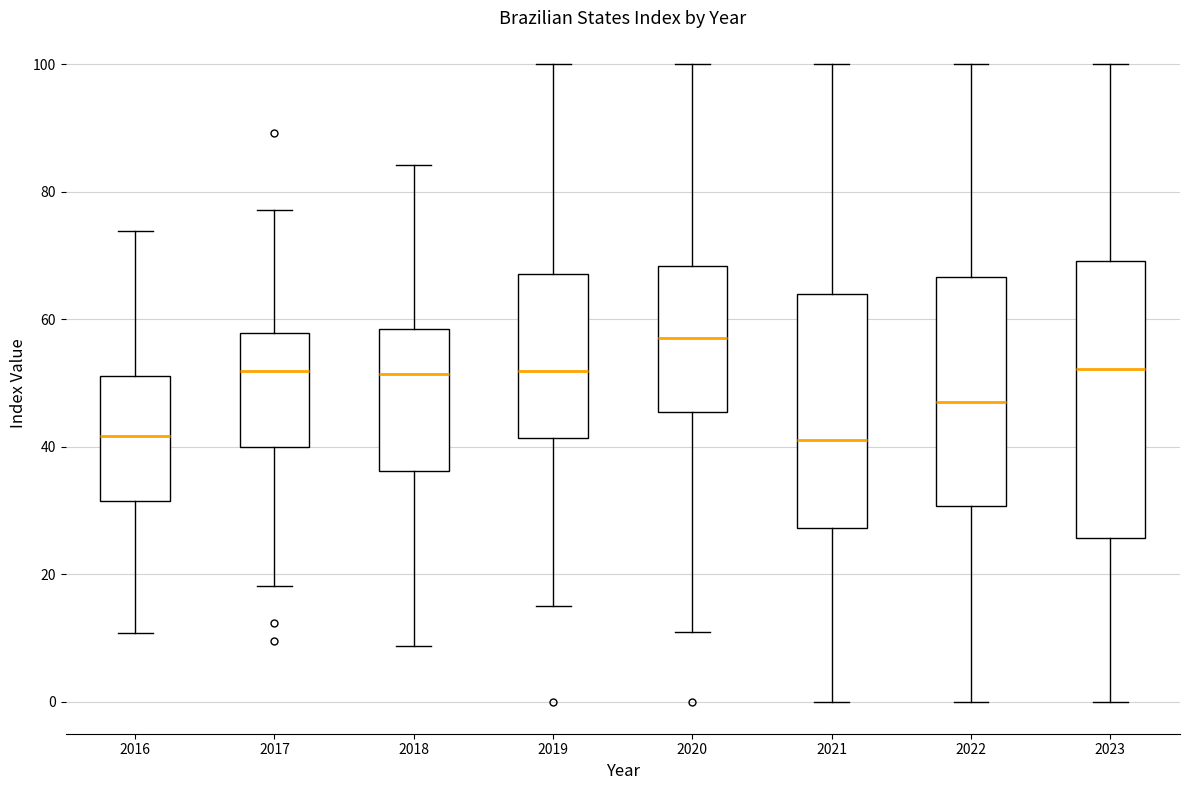

Reading left to right, transcribe this box plot: for each box, give where its median line is, the range the box spans, and where its two whiskers end, as read against the y-axis. The values are not printed on the chart, so give them approximately, as read against the axis.

2016: median 42, box 32 to 52, whiskers 10 to 74
2017: median 52, box 40 to 58, whiskers 18 to 78
2018: median 52, box 36 to 58, whiskers 8 to 84
2019: median 52, box 42 to 68, whiskers 14 to 100
2020: median 58, box 46 to 68, whiskers 10 to 100
2021: median 42, box 28 to 64, whiskers 0 to 100
2022: median 46, box 30 to 66, whiskers 0 to 100
2023: median 52, box 26 to 70, whiskers 0 to 100